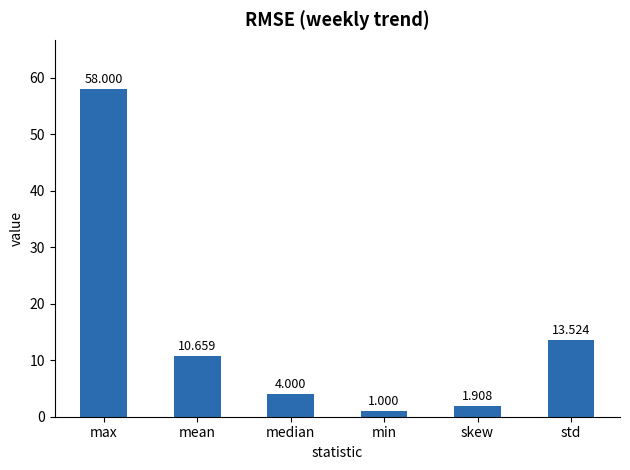

Which label corresponds to the largest value in the chart?

max